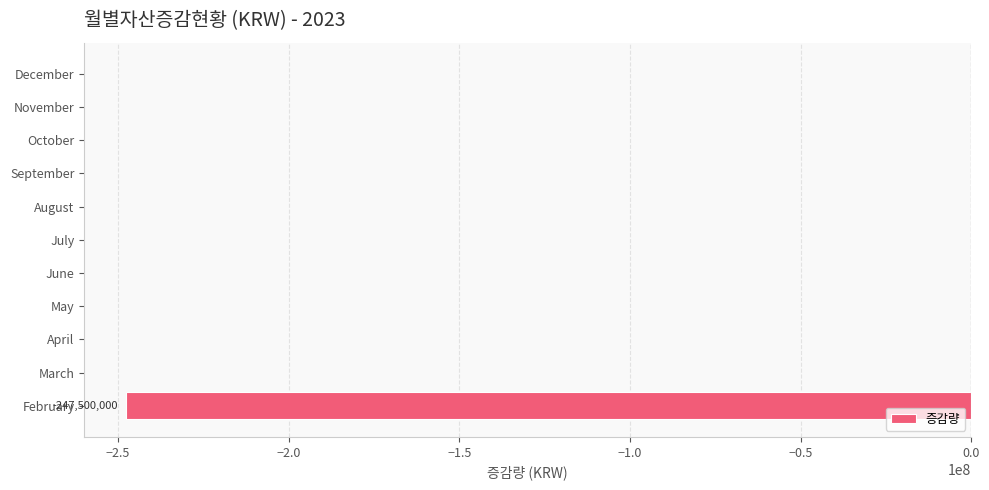

What is the sum of all values?

-247500000